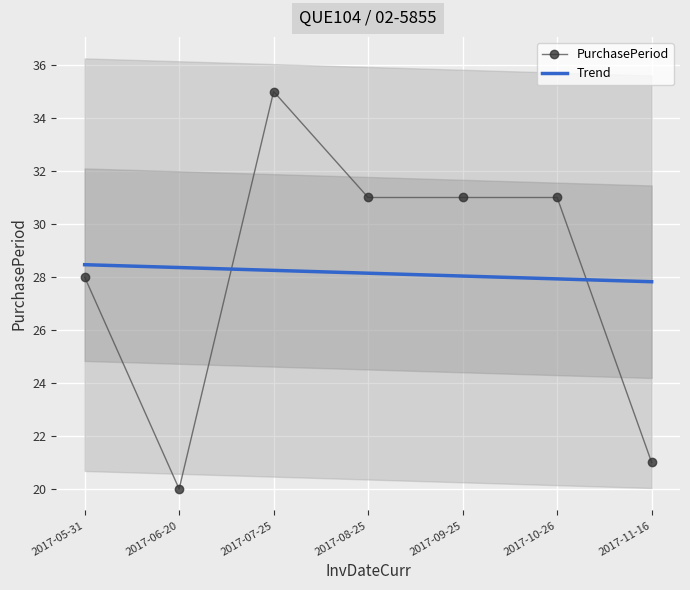

At 2017-11-16, list the series in order from smallest to largest.

PurchasePeriod, Trend